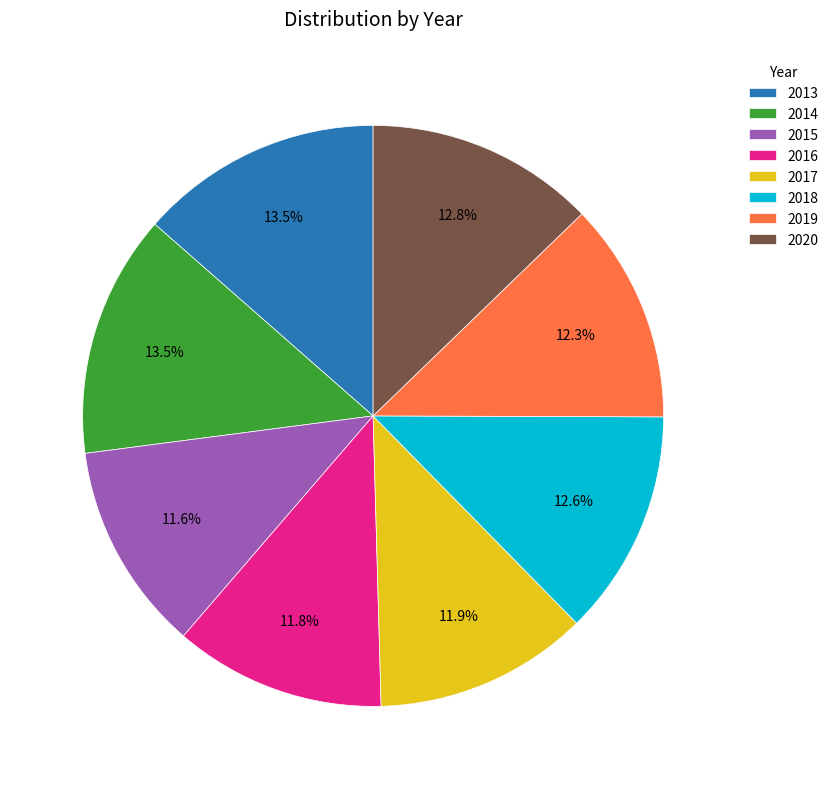

Does any single category account for the majority?

No